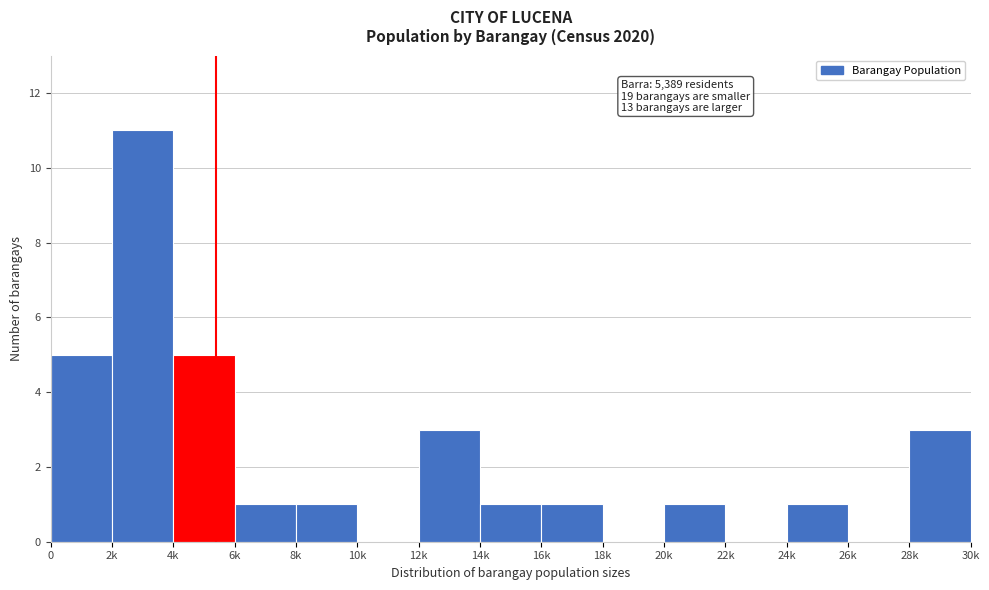

Reading left to right, transcribe all the data shown in this chart.

0=5	2k=11	4k=5	6k=1	8k=1	10k=0	12k=3	14k=1	16k=1	18k=0	20k=1	22k=0	24k=1	26k=0	28k=3